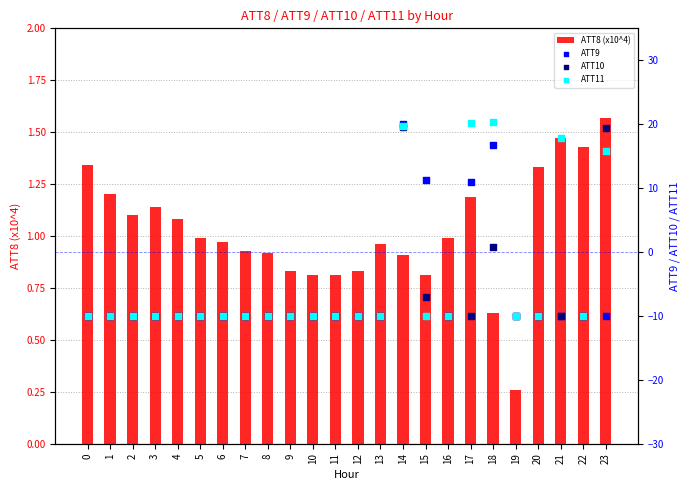

Which series has the widest spread of Y values?

ATT11